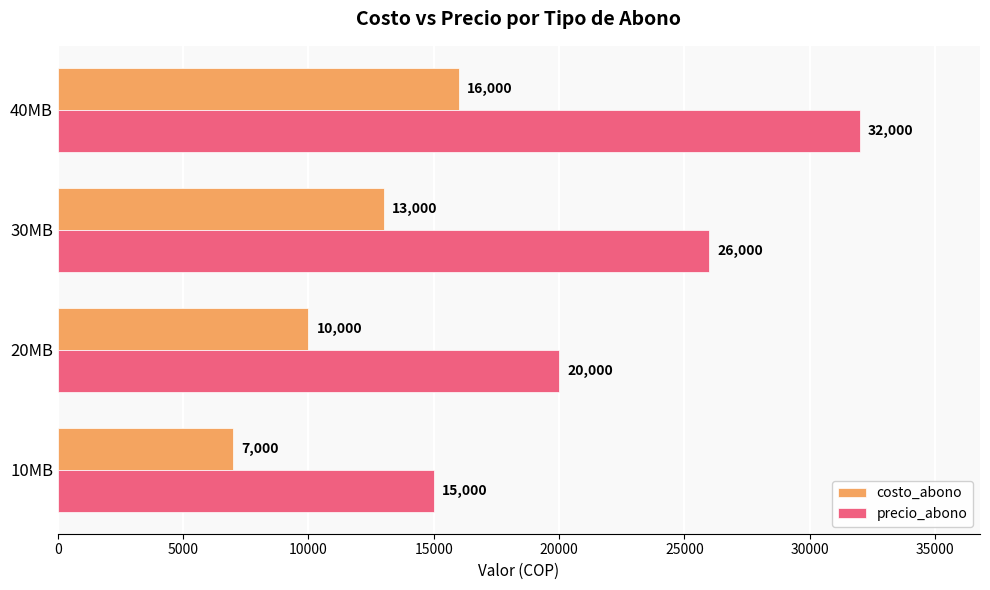

Which series has the widest spread of values?

precio_abono